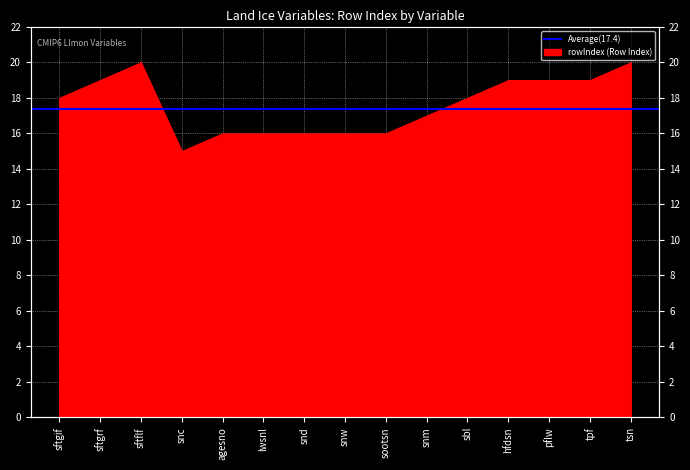

What is the difference between the maximum and minimum values?

5